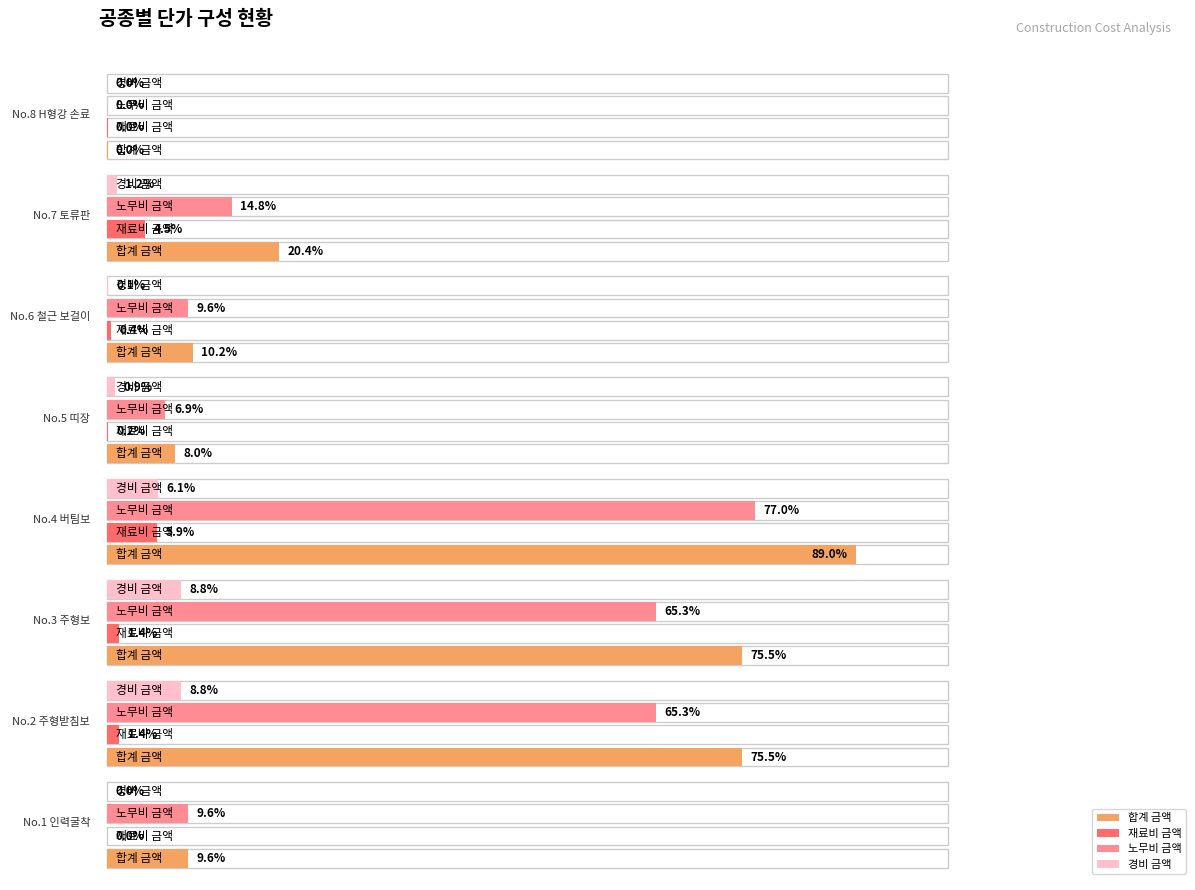

Which series has the largest range (max minus min)?

합계 금액